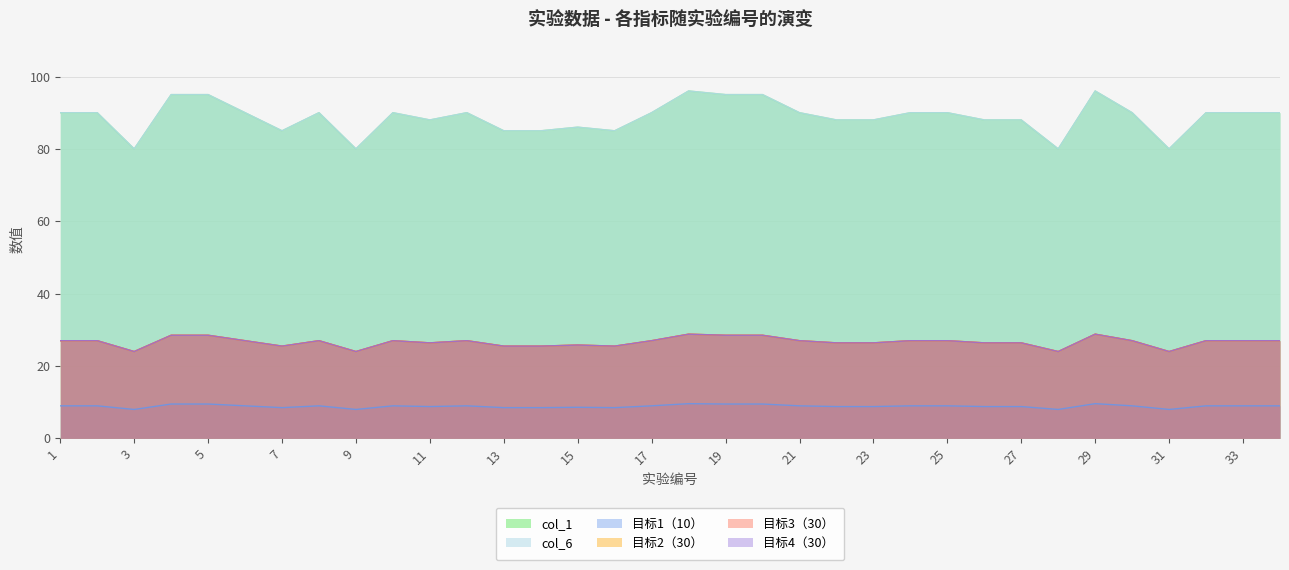

Which series has the largest range (max minus min)?

col_1